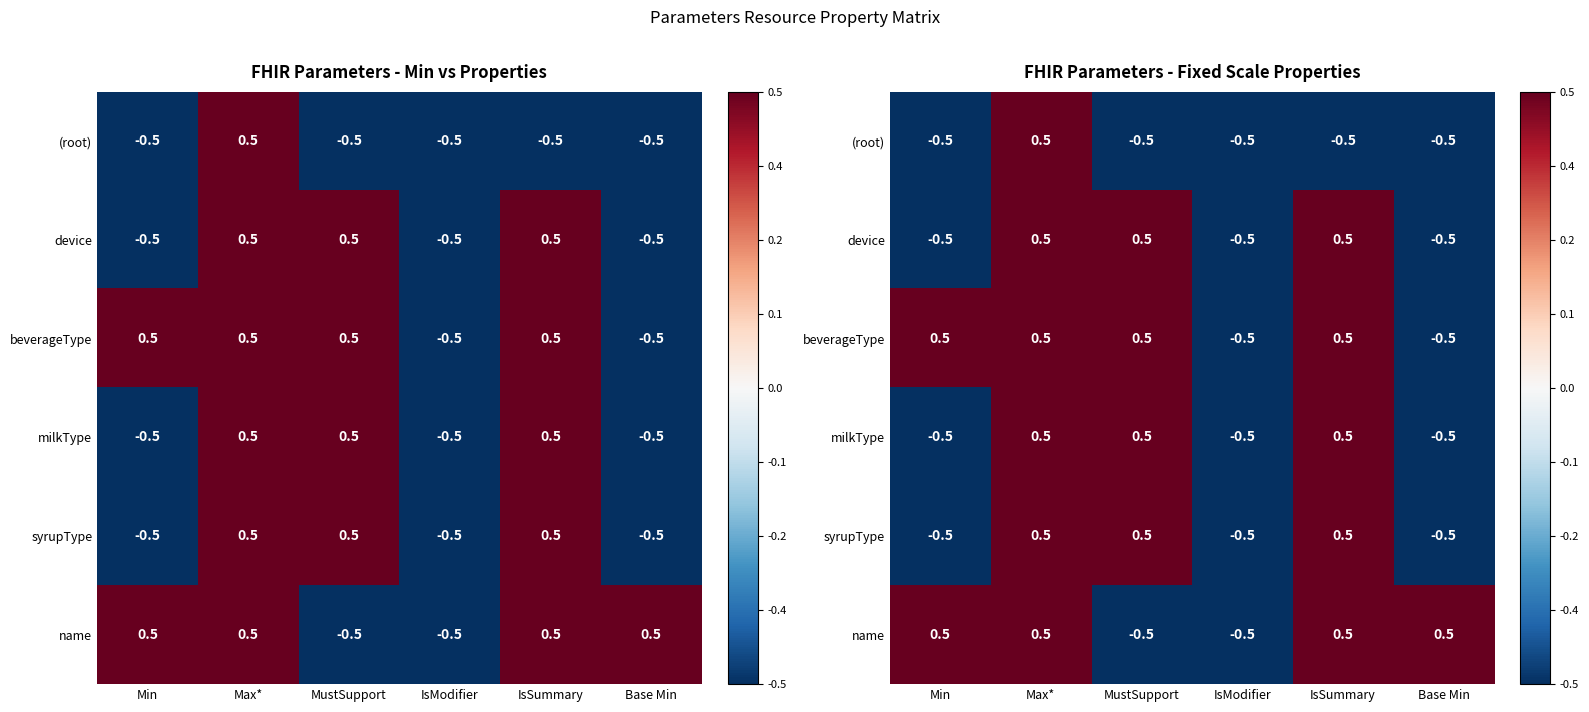

List the labels in order of beverageType value, smallest first.

IsModifier, Base Min, Min, Max*, MustSupport, IsSummary